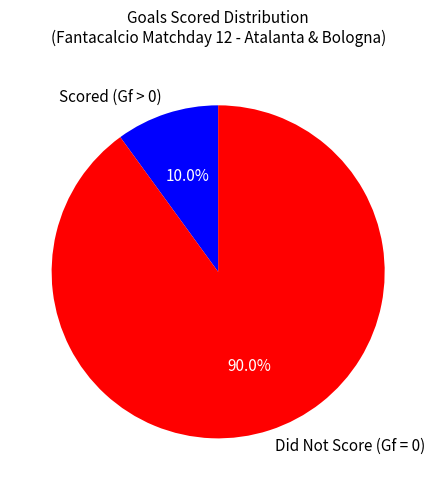

To the nearest percent, what is the difference between the largest and smallest slice percentages?

80%